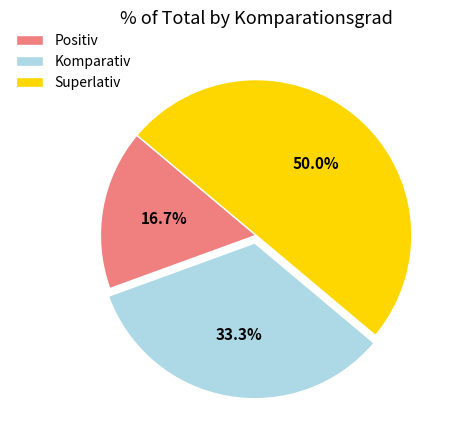

Which has a higher value, Positiv or Komparativ?

Komparativ